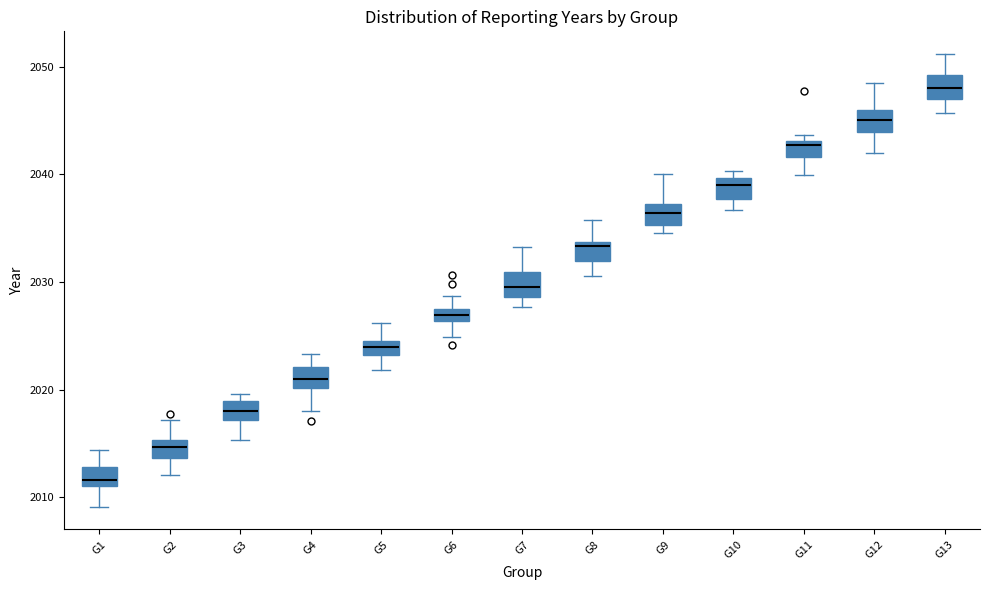

Where is the upper edge of the box for G11 on the y-axis? The values are not printed on the chart, so give them approximately, as read against the axis.

2043